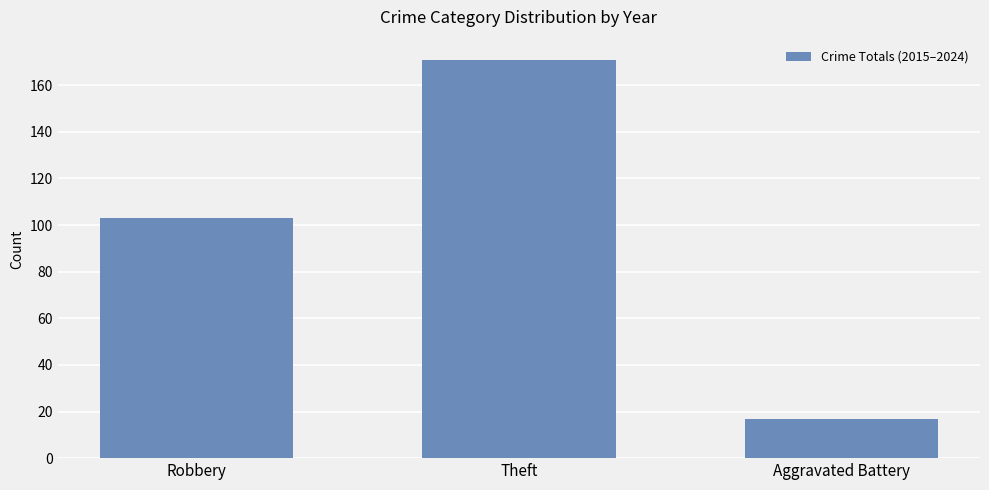

What is the sum of the values at Robbery and Theft?

274